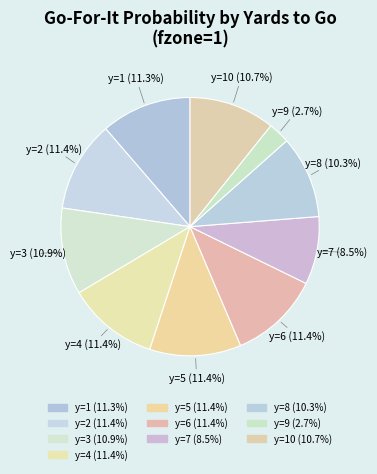

What is the smallest slice in the pie chart?

y=9